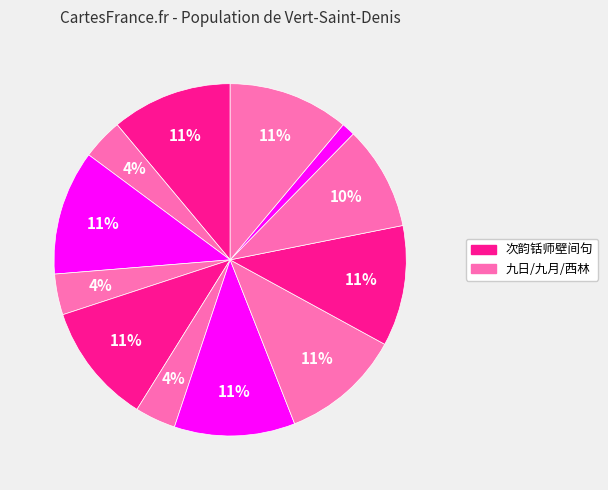

Count the number of slices in the pie.

12